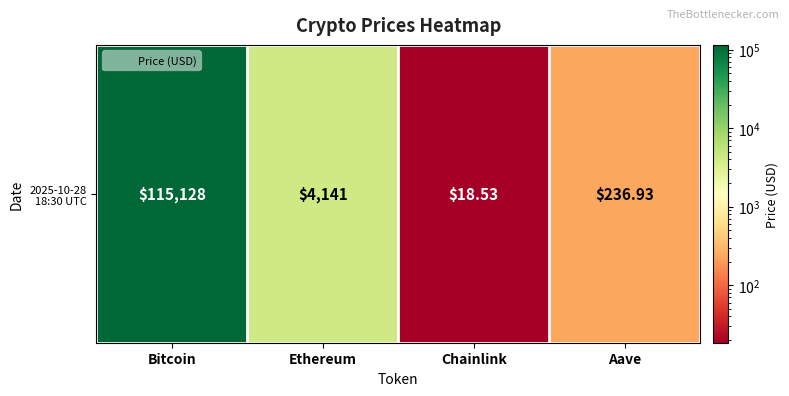

Reading left to right, list all the values displayed in this chart.

115128.0	4141.3	18.5	236.9